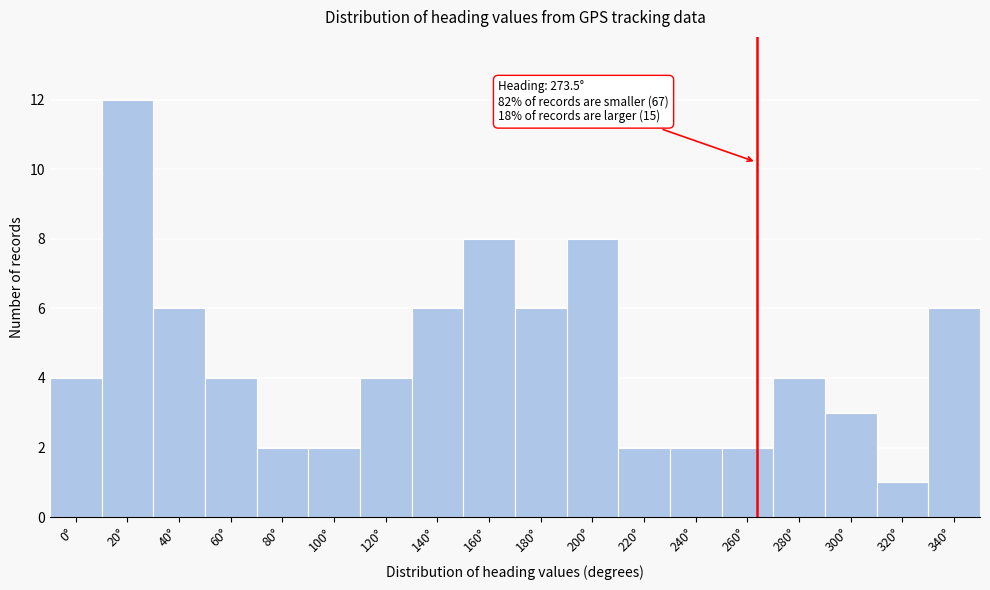

Reading left to right, transcribe all the data shown in this chart.

4	12	6	4	2	2	4	6	8	6	8	2	2	2	4	3	1	6